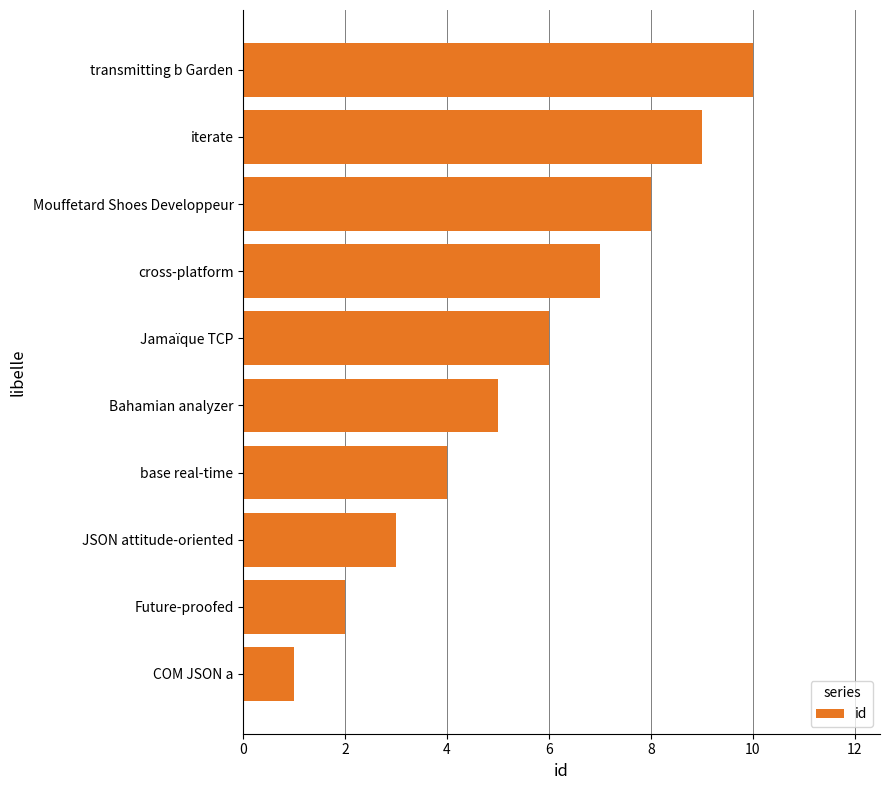

What is the difference between the maximum and minimum values?

9